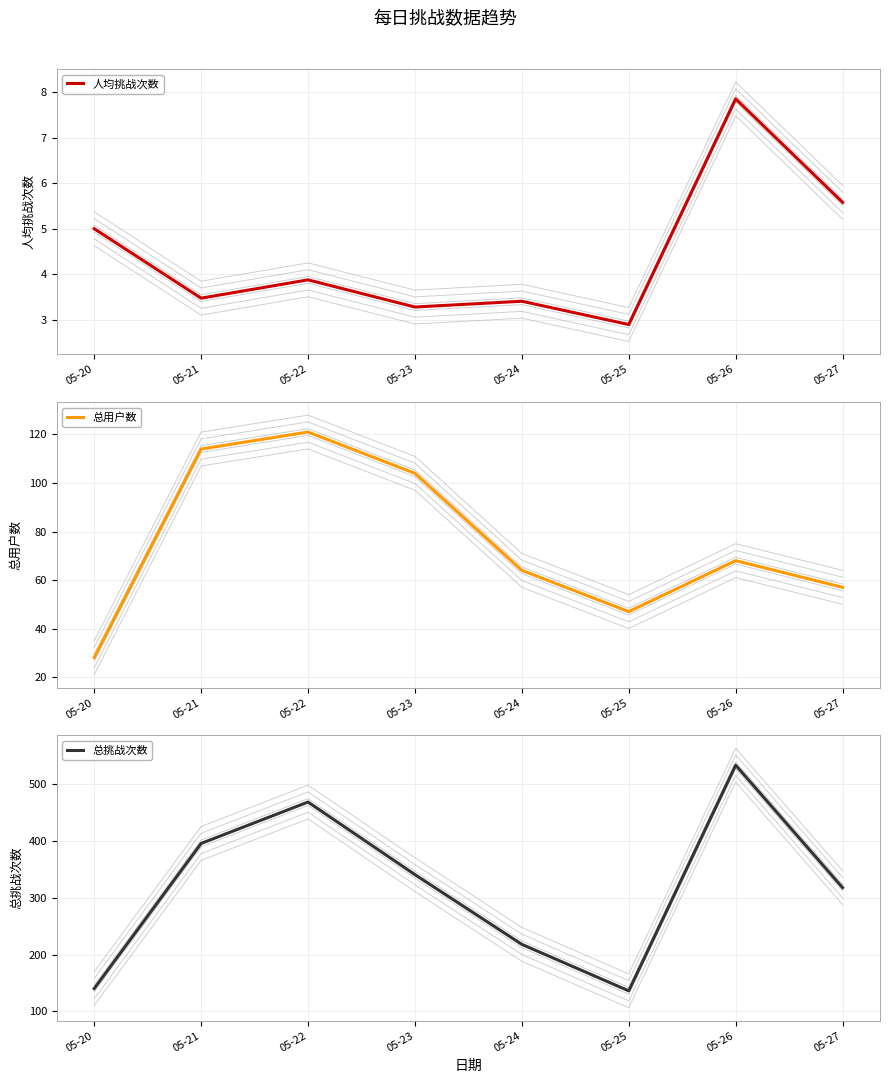

What is the sum of all 总用户数 values?

603